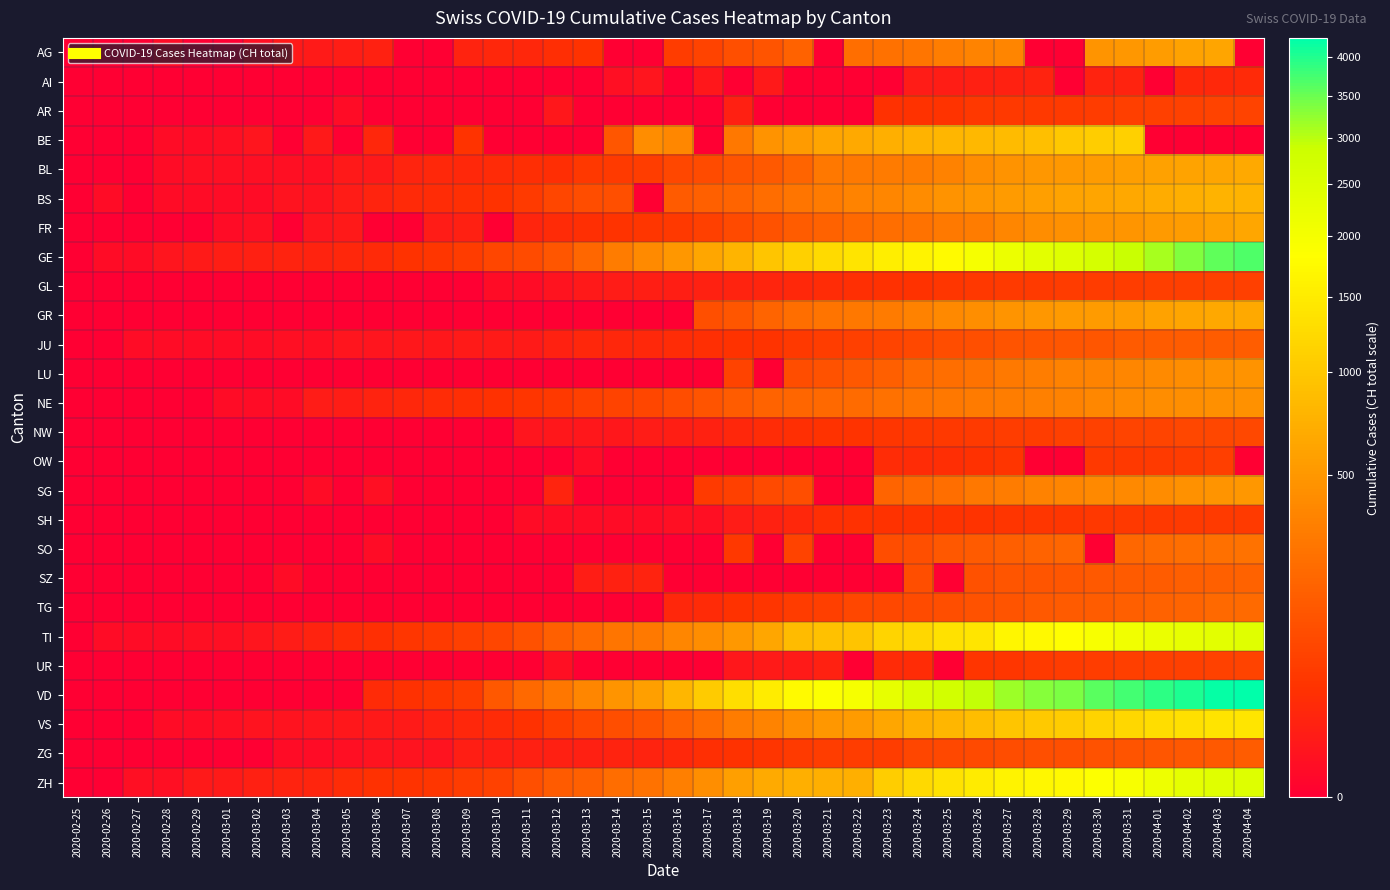

Reading right to left, extract all data points from this chart.

AG: 2020-04-04=0	2020-04-03=626	2020-04-02=592	2020-04-01=549	2020-03-31=499	2020-03-30=481	2020-03-29=0	2020-03-28=0	2020-03-27=364	2020-03-26=349	2020-03-25=319	2020-03-24=266	2020-03-23=241	2020-03-22=232	2020-03-21=0	2020-03-20=168	2020-03-19=118	2020-03-18=101	2020-03-17=67	2020-03-16=52	2020-03-15=0	2020-03-14=0	2020-03-13=32	2020-03-12=27	2020-03-11=18	2020-03-10=17	2020-03-09=14	2020-03-08=0	2020-03-07=0	2020-03-06=12	2020-03-05=9	2020-03-04=7	2020-03-03=6	2020-03-02=2	2020-03-01=0	2020-02-29=0	2020-02-28=1	2020-02-27=0	2020-02-26=0	2020-02-25=0
AI: 2020-04-04=21	2020-04-03=20	2020-04-02=20	2020-04-01=0	2020-03-31=14	2020-03-30=14	2020-03-29=0	2020-03-28=13	2020-03-27=12	2020-03-26=11	2020-03-25=9	2020-03-24=8	2020-03-23=0	2020-03-22=0	2020-03-21=0	2020-03-20=0	2020-03-19=6	2020-03-18=0	2020-03-17=5	2020-03-16=0	2020-03-15=4	2020-03-14=2	2020-03-13=0	2020-03-12=0	2020-03-11=0	2020-03-10=0	2020-03-09=0	2020-03-08=0	2020-03-07=0	2020-03-06=0	2020-03-05=0	2020-03-04=0	2020-03-03=0	2020-03-02=0	2020-03-01=0	2020-02-29=0	2020-02-28=0	2020-02-27=0	2020-02-26=0	2020-02-25=0
AR: 2020-04-04=66	2020-04-03=65	2020-04-02=64	2020-04-01=61	2020-03-31=58	2020-03-30=50	2020-03-29=48	2020-03-28=45	2020-03-27=44	2020-03-26=42	2020-03-25=34	2020-03-24=33	2020-03-23=30	2020-03-22=0	2020-03-21=0	2020-03-20=0	2020-03-19=0	2020-03-18=11	2020-03-17=0	2020-03-16=0	2020-03-15=0	2020-03-14=0	2020-03-13=0	2020-03-12=5	2020-03-11=0	2020-03-10=0	2020-03-09=0	2020-03-08=0	2020-03-07=0	2020-03-06=0	2020-03-05=1	2020-03-04=0	2020-03-03=0	2020-03-02=0	2020-03-01=0	2020-02-29=0	2020-02-28=0	2020-02-27=0	2020-02-26=0	2020-02-25=0
BE: 2020-04-04=0	2020-04-03=0	2020-04-02=0	2020-04-01=0	2020-03-31=1106	2020-03-30=1073	2020-03-29=1003	2020-03-28=909	2020-03-27=856	2020-03-26=826	2020-03-25=798	2020-03-24=767	2020-03-23=718	2020-03-22=660	2020-03-21=624	2020-03-20=532	2020-03-19=470	2020-03-18=282	2020-03-17=0	2020-03-16=377	2020-03-15=418	2020-03-14=123	2020-03-13=0	2020-03-12=0	2020-03-11=0	2020-03-10=0	2020-03-09=34	2020-03-08=0	2020-03-07=0	2020-03-06=17	2020-03-05=0	2020-03-04=6	2020-03-03=0	2020-03-02=4	2020-03-01=2	2020-02-29=1	2020-02-28=1	2020-02-27=0	2020-02-26=0	2020-02-25=0
BL: 2020-04-04=656	2020-04-03=625	2020-04-02=610	2020-04-01=588	2020-03-31=561	2020-03-30=539	2020-03-29=511	2020-03-28=502	2020-03-27=466	2020-03-26=422	2020-03-25=341	2020-03-24=306	2020-03-23=302	2020-03-22=289	2020-03-21=282	2020-03-20=184	2020-03-19=134	2020-03-18=116	2020-03-17=89	2020-03-16=76	2020-03-15=54	2020-03-14=47	2020-03-13=42	2020-03-12=26	2020-03-11=26	2020-03-10=22	2020-03-09=20	2020-03-08=19	2020-03-07=15	2020-03-06=6	2020-03-05=6	2020-03-04=2	2020-03-03=2	2020-03-02=2	2020-03-01=2	2020-02-29=2	2020-02-28=1	2020-02-27=0	2020-02-26=0	2020-02-25=0
BS: 2020-04-04=767	2020-04-03=754	2020-04-02=714	2020-04-01=687	2020-03-31=653	2020-03-30=617	2020-03-29=605	2020-03-28=569	2020-03-27=530	2020-03-26=501	2020-03-25=462	2020-03-24=410	2020-03-23=374	2020-03-22=356	2020-03-21=297	2020-03-20=270	2020-03-19=220	2020-03-18=181	2020-03-17=164	2020-03-16=143	2020-03-15=0	2020-03-14=100	2020-03-13=92	2020-03-12=73	2020-03-11=49	2020-03-10=33	2020-03-09=28	2020-03-08=24	2020-03-07=21	2020-03-06=15	2020-03-05=8	2020-03-04=3	2020-03-03=3	2020-03-02=1	2020-03-01=1	2020-02-29=1	2020-02-28=1	2020-02-27=0	2020-02-26=1	2020-02-25=0
FR: 2020-04-04=638	2020-04-03=588	2020-04-02=550	2020-04-01=525	2020-03-31=491	2020-03-30=477	2020-03-29=442	2020-03-28=421	2020-03-27=369	2020-03-26=309	2020-03-25=293	2020-03-24=255	2020-03-23=226	2020-03-22=202	2020-03-21=167	2020-03-20=145	2020-03-19=111	2020-03-18=86	2020-03-17=59	2020-03-16=45	2020-03-15=40	2020-03-14=36	2020-03-13=29	2020-03-12=22	2020-03-11=16	2020-03-10=0	2020-03-09=11	2020-03-08=8	2020-03-07=0	2020-03-06=0	2020-03-05=6	2020-03-04=4	2020-03-03=0	2020-03-02=2	2020-03-01=1	2020-02-29=0	2020-02-28=0	2020-02-27=0	2020-02-26=0	2020-02-25=0
GE: 2020-04-04=3685	2020-04-03=3553	2020-04-02=3354	2020-04-01=3094	2020-03-31=2914	2020-03-30=2682	2020-03-29=2472	2020-03-28=2365	2020-03-27=2169	2020-03-26=1981	2020-03-25=1755	2020-03-24=1632	2020-03-23=1532	2020-03-22=1383	2020-03-21=1241	2020-03-20=1110	2020-03-19=967	2020-03-18=778	2020-03-17=633	2020-03-16=497	2020-03-15=403	2020-03-14=310	2020-03-13=197	2020-03-12=123	2020-03-11=91	2020-03-10=75	2020-03-09=50	2020-03-08=40	2020-03-07=32	2020-03-06=21	2020-03-05=17	2020-03-04=14	2020-03-03=14	2020-03-02=11	2020-03-01=10	2020-02-29=7	2020-02-28=4	2020-02-27=1	2020-02-26=1	2020-02-25=0
GL: 2020-04-04=61	2020-04-03=59	2020-04-02=58	2020-04-01=56	2020-03-31=53	2020-03-30=51	2020-03-29=50	2020-03-28=47	2020-03-27=47	2020-03-26=43	2020-03-25=40	2020-03-24=33	2020-03-23=31	2020-03-22=29	2020-03-21=25	2020-03-20=20	2020-03-19=16	2020-03-18=14	2020-03-17=12	2020-03-16=10	2020-03-15=10	2020-03-14=8	2020-03-13=6	2020-03-12=3	2020-03-11=1	2020-03-10=1	2020-03-09=0	2020-03-08=0	2020-03-07=0	2020-03-06=0	2020-03-05=0	2020-03-04=0	2020-03-03=0	2020-03-02=0	2020-03-01=0	2020-02-29=0	2020-02-28=0	2020-02-27=0	2020-02-26=0	2020-02-25=0
GR: 2020-04-04=657	2020-04-03=649	2020-04-02=622	2020-04-01=592	2020-03-31=547	2020-03-30=535	2020-03-29=519	2020-03-28=495	2020-03-27=474	2020-03-26=433	2020-03-25=393	2020-03-24=343	2020-03-23=300	2020-03-22=284	2020-03-21=258	2020-03-20=226	2020-03-19=182	2020-03-18=128	2020-03-17=101	2020-03-16=0	2020-03-15=0	2020-03-14=0	2020-03-13=0	2020-03-12=0	2020-03-11=0	2020-03-10=0	2020-03-09=0	2020-03-08=0	2020-03-07=0	2020-03-06=0	2020-03-05=0	2020-03-04=0	2020-03-03=0	2020-03-02=0	2020-03-01=0	2020-02-29=0	2020-02-28=0	2020-02-27=0	2020-02-26=0	2020-02-25=0
JU: 2020-04-04=154	2020-04-03=149	2020-04-02=149	2020-04-01=145	2020-03-31=140	2020-03-30=128	2020-03-29=127	2020-03-28=119	2020-03-27=114	2020-03-26=100	2020-03-25=92	2020-03-24=82	2020-03-23=69	2020-03-22=61	2020-03-21=54	2020-03-20=44	2020-03-19=36	2020-03-18=32	2020-03-17=29	2020-03-16=25	2020-03-15=19	2020-03-14=18	2020-03-13=17	2020-03-12=12	2020-03-11=7	2020-03-10=7	2020-03-09=7	2020-03-08=5	2020-03-07=5	2020-03-06=4	2020-03-05=4	2020-03-04=2	2020-03-03=2	2020-03-02=1	2020-03-01=1	2020-02-29=1	2020-02-28=1	2020-02-27=1	2020-02-26=0	2020-02-25=0
LU: 2020-04-04=469	2020-04-03=449	2020-04-02=422	2020-04-01=401	2020-03-31=375	2020-03-30=351	2020-03-29=339	2020-03-28=317	2020-03-27=287	2020-03-26=253	2020-03-25=228	2020-03-24=205	2020-03-23=156	2020-03-22=131	2020-03-21=109	2020-03-20=92	2020-03-19=0	2020-03-18=65	2020-03-17=0	2020-03-16=0	2020-03-15=0	2020-03-14=0	2020-03-13=0	2020-03-12=0	2020-03-11=0	2020-03-10=0	2020-03-09=0	2020-03-08=0	2020-03-07=0	2020-03-06=0	2020-03-05=0	2020-03-04=0	2020-03-03=0	2020-03-02=0	2020-03-01=0	2020-02-29=0	2020-02-28=0	2020-02-27=0	2020-02-26=0	2020-02-25=0
NE: 2020-04-04=452	2020-04-03=444	2020-04-02=430	2020-04-01=420	2020-03-31=402	2020-03-30=378	2020-03-29=346	2020-03-28=337	2020-03-27=316	2020-03-26=299	2020-03-25=280	2020-03-24=265	2020-03-23=247	2020-03-22=216	2020-03-21=200	2020-03-20=189	2020-03-19=175	2020-03-18=146	2020-03-17=114	2020-03-16=93	2020-03-15=74	2020-03-14=68	2020-03-13=59	2020-03-12=46	2020-03-11=37	2020-03-10=31	2020-03-09=27	2020-03-08=24	2020-03-07=18	2020-03-06=13	2020-03-05=9	2020-03-04=8	2020-03-03=1	2020-03-02=1	2020-03-01=1	2020-02-29=0	2020-02-28=0	2020-02-27=0	2020-02-26=0	2020-02-25=0
NW: 2020-04-04=80	2020-04-03=79	2020-04-02=76	2020-04-01=70	2020-03-31=70	2020-03-30=63	2020-03-29=59	2020-03-28=55	2020-03-27=54	2020-03-26=48	2020-03-25=44	2020-03-24=42	2020-03-23=39	2020-03-22=36	2020-03-21=33	2020-03-20=28	2020-03-19=25	2020-03-18=18	2020-03-17=12	2020-03-16=10	2020-03-15=8	2020-03-14=5	2020-03-13=5	2020-03-12=5	2020-03-11=4	2020-03-10=0	2020-03-09=0	2020-03-08=0	2020-03-07=0	2020-03-06=0	2020-03-05=0	2020-03-04=0	2020-03-03=0	2020-03-02=0	2020-03-01=0	2020-02-29=0	2020-02-28=0	2020-02-27=0	2020-02-26=0	2020-02-25=0
OW: 2020-04-04=0	2020-04-03=56	2020-04-02=51	2020-04-01=48	2020-03-31=46	2020-03-30=46	2020-03-29=0	2020-03-28=0	2020-03-27=37	2020-03-26=30	2020-03-25=27	2020-03-24=25	2020-03-23=25	2020-03-22=0	2020-03-21=0	2020-03-20=0	2020-03-19=0	2020-03-18=0	2020-03-17=0	2020-03-16=0	2020-03-15=0	2020-03-14=0	2020-03-13=1	2020-03-12=0	2020-03-11=0	2020-03-10=0	2020-03-09=0	2020-03-08=0	2020-03-07=0	2020-03-06=0	2020-03-05=0	2020-03-04=0	2020-03-03=0	2020-03-02=0	2020-03-01=0	2020-02-29=0	2020-02-28=0	2020-02-27=0	2020-02-26=0	2020-02-25=0
SG: 2020-04-04=504	2020-04-03=480	2020-04-02=455	2020-04-01=414	2020-03-31=394	2020-03-30=389	2020-03-29=365	2020-03-28=339	2020-03-27=306	2020-03-26=280	2020-03-25=228	2020-03-24=200	2020-03-23=185	2020-03-22=0	2020-03-21=0	2020-03-20=98	2020-03-19=85	2020-03-18=61	2020-03-17=47	2020-03-16=0	2020-03-15=0	2020-03-14=0	2020-03-13=0	2020-03-12=15	2020-03-11=0	2020-03-10=0	2020-03-09=0	2020-03-08=0	2020-03-07=0	2020-03-06=2	2020-03-05=0	2020-03-04=1	2020-03-03=0	2020-03-02=0	2020-03-01=0	2020-02-29=0	2020-02-28=0	2020-02-27=0	2020-02-26=0	2020-02-25=0
SH: 2020-04-04=47	2020-04-03=47	2020-04-02=47	2020-04-01=44	2020-03-31=44	2020-03-30=42	2020-03-29=41	2020-03-28=40	2020-03-27=37	2020-03-26=36	2020-03-25=35	2020-03-24=34	2020-03-23=32	2020-03-22=30	2020-03-21=28	2020-03-20=17	2020-03-19=12	2020-03-18=8	2020-03-17=2	2020-03-16=2	2020-03-15=1	2020-03-14=1	2020-03-13=1	2020-03-12=1	2020-03-11=1	2020-03-10=0	2020-03-09=0	2020-03-08=0	2020-03-07=0	2020-03-06=0	2020-03-05=0	2020-03-04=0	2020-03-03=0	2020-03-02=0	2020-03-01=0	2020-02-29=0	2020-02-28=0	2020-02-27=0	2020-02-26=0	2020-02-25=0
SO: 2020-04-04=250	2020-04-03=237	2020-04-02=227	2020-04-01=216	2020-03-31=196	2020-03-30=0	2020-03-29=190	2020-03-28=173	2020-03-27=157	2020-03-26=141	2020-03-25=129	2020-03-24=104	2020-03-23=95	2020-03-22=0	2020-03-21=0	2020-03-20=66	2020-03-19=0	2020-03-18=43	2020-03-17=0	2020-03-16=0	2020-03-15=0	2020-03-14=0	2020-03-13=0	2020-03-12=0	2020-03-11=0	2020-03-10=0	2020-03-09=0	2020-03-08=0	2020-03-07=0	2020-03-06=1	2020-03-05=0	2020-03-04=0	2020-03-03=0	2020-03-02=0	2020-03-01=0	2020-02-29=0	2020-02-28=0	2020-02-27=0	2020-02-26=0	2020-02-25=0
SZ: 2020-04-04=168	2020-04-03=165	2020-04-02=155	2020-04-01=146	2020-03-31=140	2020-03-30=135	2020-03-29=128	2020-03-28=122	2020-03-27=119	2020-03-26=107	2020-03-25=0	2020-03-24=97	2020-03-23=0	2020-03-22=0	2020-03-21=0	2020-03-20=0	2020-03-19=0	2020-03-18=0	2020-03-17=0	2020-03-16=0	2020-03-15=13	2020-03-14=12	2020-03-13=9	2020-03-12=0	2020-03-11=0	2020-03-10=0	2020-03-09=0	2020-03-08=0	2020-03-07=0	2020-03-06=0	2020-03-05=0	2020-03-04=0	2020-03-03=1	2020-03-02=0	2020-03-01=0	2020-02-29=0	2020-02-28=0	2020-02-27=0	2020-02-26=0	2020-02-25=0
TG: 2020-04-04=209	2020-04-03=199	2020-04-02=180	2020-04-01=167	2020-03-31=155	2020-03-30=149	2020-03-29=139	2020-03-28=135	2020-03-27=118	2020-03-26=111	2020-03-25=97	2020-03-24=88	2020-03-23=82	2020-03-22=76	2020-03-21=57	2020-03-20=50	2020-03-19=37	2020-03-18=32	2020-03-17=23	2020-03-16=17	2020-03-15=0	2020-03-14=0	2020-03-13=0	2020-03-12=0	2020-03-11=0	2020-03-10=0	2020-03-09=0	2020-03-08=0	2020-03-07=0	2020-03-06=0	2020-03-05=0	2020-03-04=0	2020-03-03=0	2020-03-02=0	2020-03-01=0	2020-02-29=0	2020-02-28=0	2020-02-27=0	2020-02-26=0	2020-02-25=0
TI: 2020-04-04=2442	2020-04-03=2377	2020-04-02=2271	2020-04-01=2195	2020-03-31=2091	2020-03-30=1962	2020-03-29=1837	2020-03-28=1727	2020-03-27=1688	2020-03-26=1401	2020-03-25=1354	2020-03-24=1209	2020-03-23=1162	2020-03-22=945	2020-03-21=916	2020-03-20=849	2020-03-19=638	2020-03-18=511	2020-03-17=426	2020-03-16=368	2020-03-15=293	2020-03-14=265	2020-03-13=206	2020-03-12=163	2020-03-11=108	2020-03-10=75	2020-03-09=61	2020-03-08=49	2020-03-07=41	2020-03-06=28	2020-03-05=25	2020-03-04=13	2020-03-03=8	2020-03-02=4	2020-03-01=2	2020-02-29=2	2020-02-28=1	2020-02-27=1	2020-02-26=1	2020-02-25=0
UR: 2020-04-04=66	2020-04-03=62	2020-04-02=60	2020-04-01=59	2020-03-31=57	2020-03-30=53	2020-03-29=50	2020-03-28=48	2020-03-27=40	2020-03-26=38	2020-03-25=0	2020-03-24=25	2020-03-23=22	2020-03-22=0	2020-03-21=12	2020-03-20=7	2020-03-19=7	2020-03-18=5	2020-03-17=0	2020-03-16=0	2020-03-15=0	2020-03-14=0	2020-03-13=0	2020-03-12=2	2020-03-11=0	2020-03-10=0	2020-03-09=0	2020-03-08=0	2020-03-07=0	2020-03-06=0	2020-03-05=0	2020-03-04=0	2020-03-03=0	2020-03-02=0	2020-03-01=0	2020-02-29=0	2020-02-28=0	2020-02-27=0	2020-02-26=0	2020-02-25=0
VD: 2020-04-04=4261	2020-04-03=4189	2020-04-02=4053	2020-04-01=3919	2020-03-31=3767	2020-03-30=3608	2020-03-29=3396	2020-03-28=3311	2020-03-27=3180	2020-03-26=2946	2020-03-25=2741	2020-03-24=2549	2020-03-23=2284	2020-03-22=1978	2020-03-21=1876	2020-03-20=1757	2020-03-19=1515	2020-03-18=1306	2020-03-17=1040	2020-03-16=797	2020-03-15=567	2020-03-14=477	2020-03-13=370	2020-03-12=277	2020-03-11=203	2020-03-10=130	2020-03-09=51	2020-03-08=40	2020-03-07=30	2020-03-06=23	2020-03-05=0	2020-03-04=0	2020-03-03=0	2020-03-02=0	2020-03-01=0	2020-02-29=0	2020-02-28=0	2020-02-27=0	2020-02-26=0	2020-02-25=0
VS: 2020-04-04=1416	2020-04-03=1383	2020-04-02=1334	2020-04-01=1282	2020-03-31=1211	2020-03-30=1144	2020-03-29=1055	2020-03-28=1017	2020-03-27=968	2020-03-26=874	2020-03-25=793	2020-03-24=728	2020-03-23=628	2020-03-22=535	2020-03-21=498	2020-03-20=436	2020-03-19=349	2020-03-18=312	2020-03-17=225	2020-03-16=172	2020-03-15=115	2020-03-14=98	2020-03-13=76	2020-03-12=53	2020-03-11=30	2020-03-10=22	2020-03-09=17	2020-03-08=12	2020-03-07=7	2020-03-06=6	2020-03-05=5	2020-03-04=4	2020-03-03=3	2020-03-02=3	2020-03-01=2	2020-02-29=1	2020-02-28=1	2020-02-27=0	2020-02-26=0	2020-02-25=0
ZG: 2020-04-04=146	2020-04-03=138	2020-04-02=131	2020-04-01=125	2020-03-31=114	2020-03-30=112	2020-03-29=101	2020-03-28=101	2020-03-27=94	2020-03-26=87	2020-03-25=80	2020-03-24=72	2020-03-23=53	2020-03-22=53	2020-03-21=53	2020-03-20=48	2020-03-19=37	2020-03-18=33	2020-03-17=29	2020-03-16=20	2020-03-15=13	2020-03-14=13	2020-03-13=11	2020-03-12=11	2020-03-11=11	2020-03-10=10	2020-03-09=10	2020-03-08=3	2020-03-07=3	2020-03-06=3	2020-03-05=2	2020-03-04=1	2020-03-03=1	2020-03-02=0	2020-03-01=0	2020-02-29=0	2020-02-28=0	2020-02-27=0	2020-02-26=0	2020-02-25=0
ZH: 2020-04-04=2467	2020-04-03=2434	2020-04-02=2306	2020-04-01=2142	2020-03-31=1953	2020-03-30=1862	2020-03-29=1736	2020-03-28=1704	2020-03-27=1630	2020-03-26=1503	2020-03-25=1371	2020-03-24=1224	2020-03-23=1076	2020-03-22=712	2020-03-21=712	2020-03-20=712	2020-03-19=680	2020-03-18=569	2020-03-17=430	2020-03-16=327	2020-03-15=251	2020-03-14=219	2020-03-13=164	2020-03-12=141	2020-03-11=102	2020-03-10=63	2020-03-09=50	2020-03-08=41	2020-03-07=35	2020-03-06=30	2020-03-05=24	2020-03-04=16	2020-03-03=14	2020-03-02=11	2020-03-01=7	2020-02-29=6	2020-02-28=2	2020-02-27=2	2020-02-26=0	2020-02-25=0